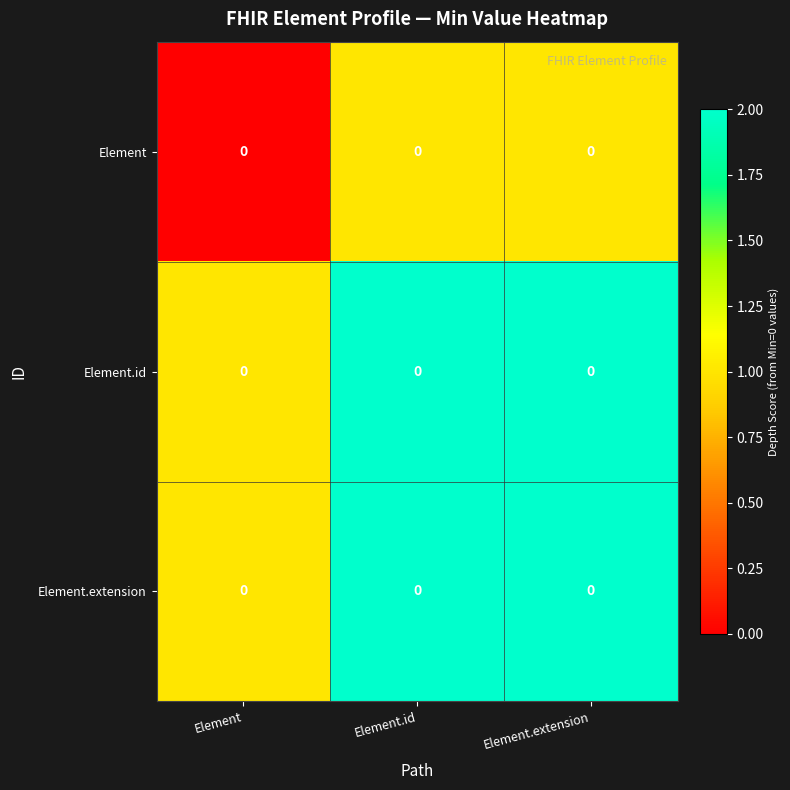

Between Element and Element.id, which series saw the biggest shift?

Element